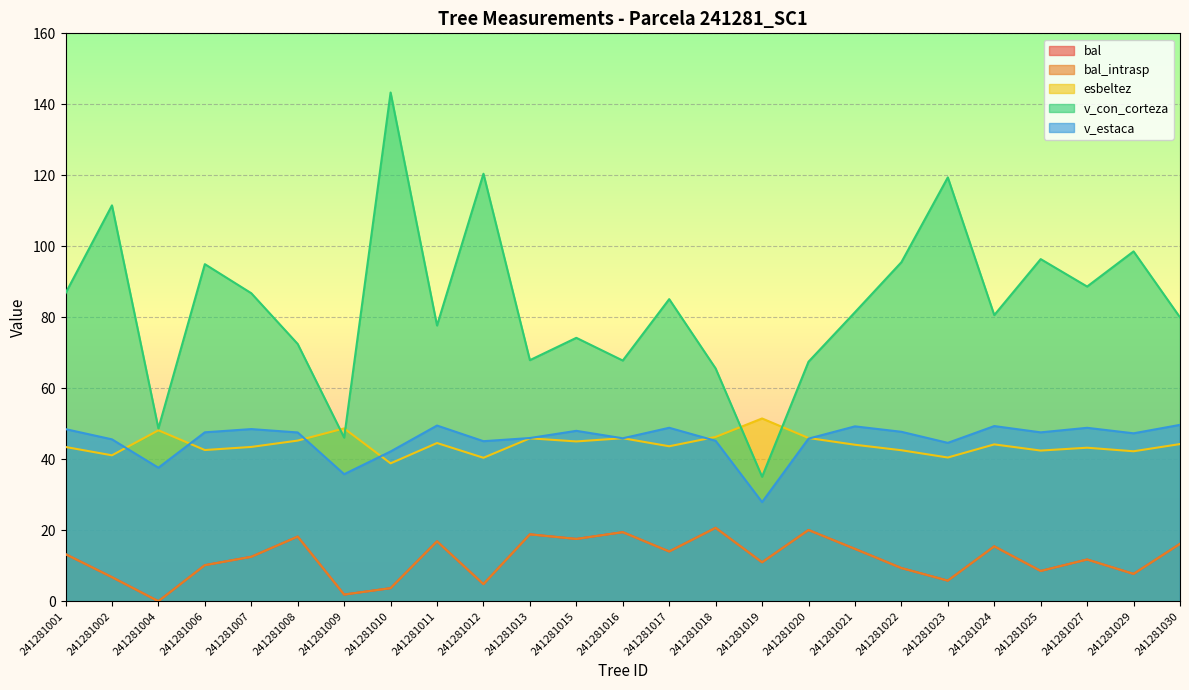

True or false: bal_intrasp and bal intersect in this chart.

False